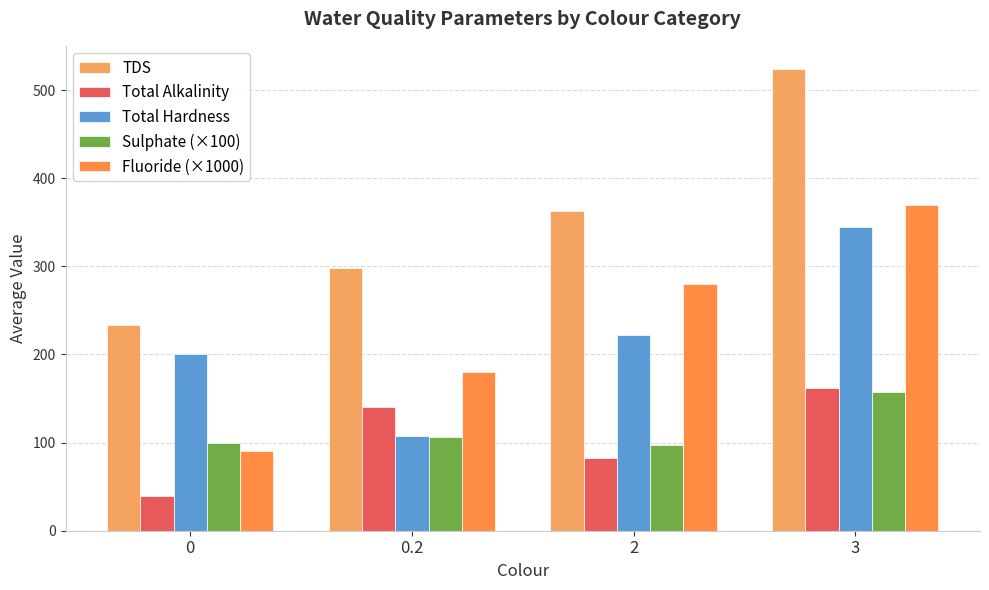

What is the total value across all series at 0?

662